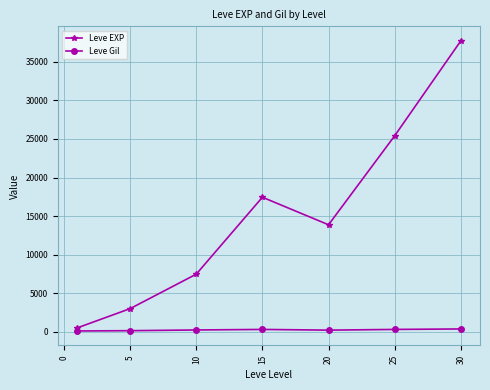

What is the maximum value for Leve EXP?

37715.0